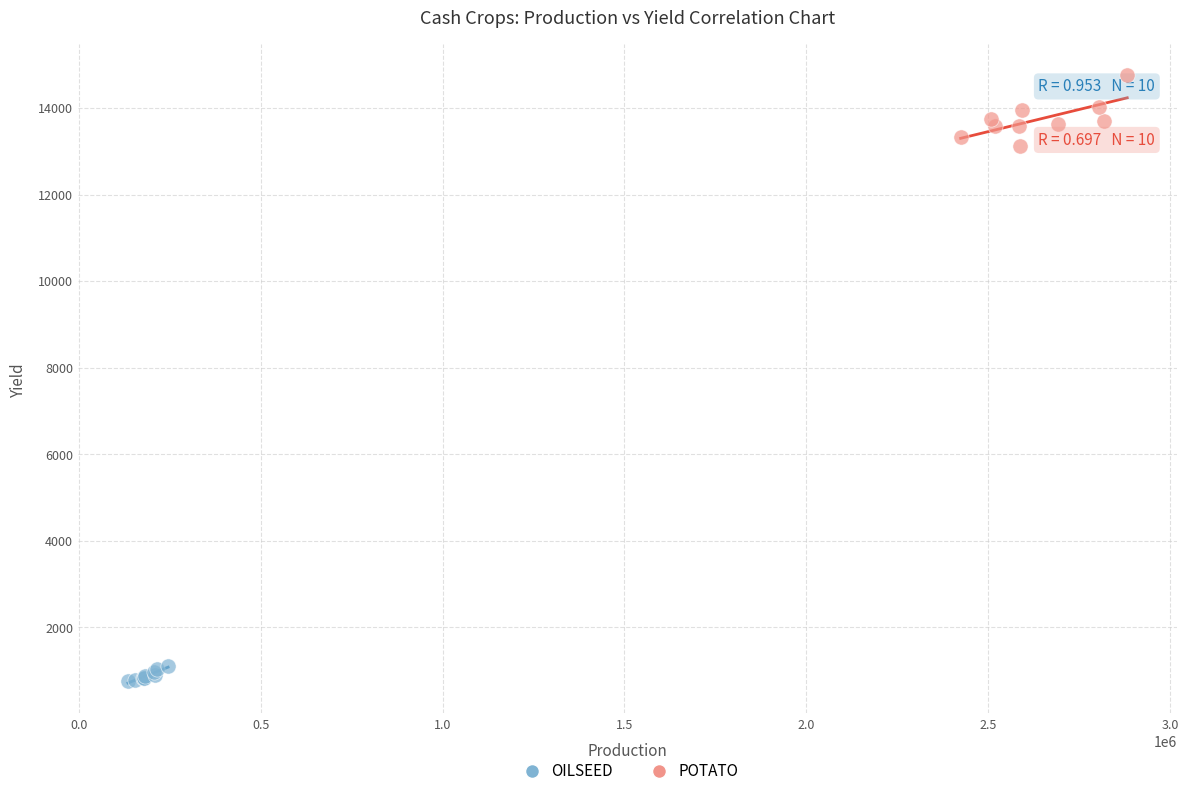

Which series contains the highest Y value?

POTATO